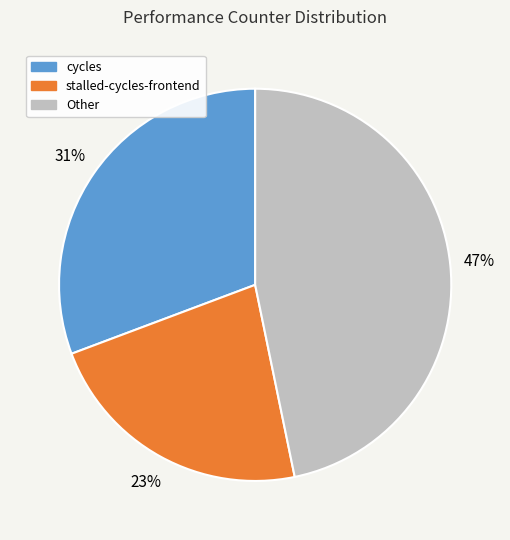

To the nearest percent, what is the average slice percentage?

33%